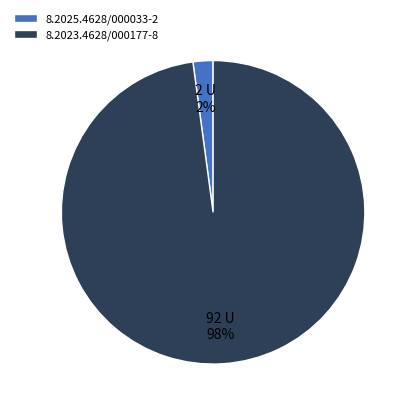

Which slice is the largest?

8.2023.4628/000177-8